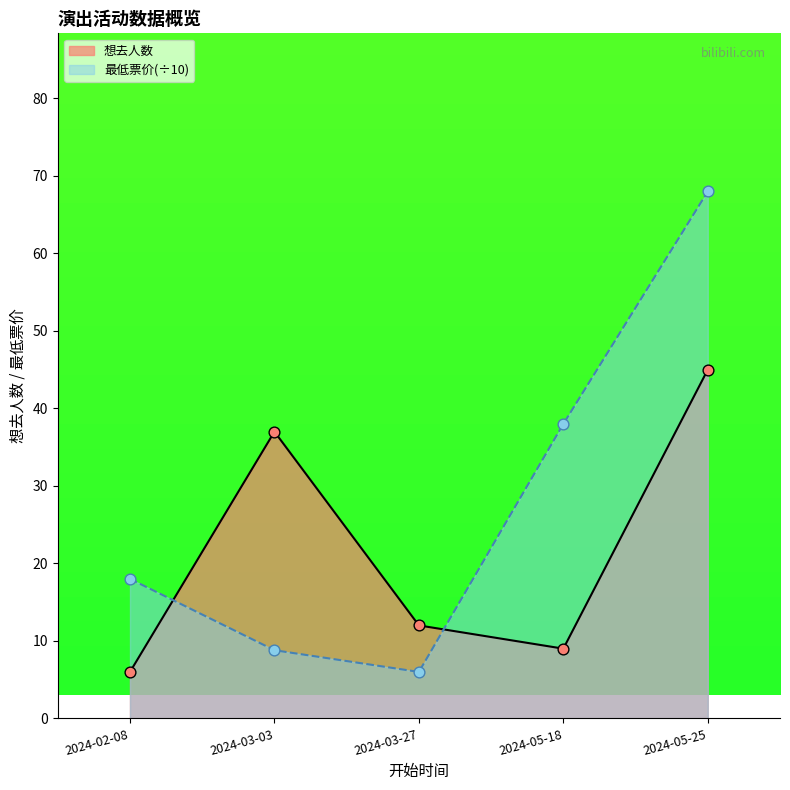

Between 2024-05-25 and 2024-03-27, which is larger?

2024-05-25